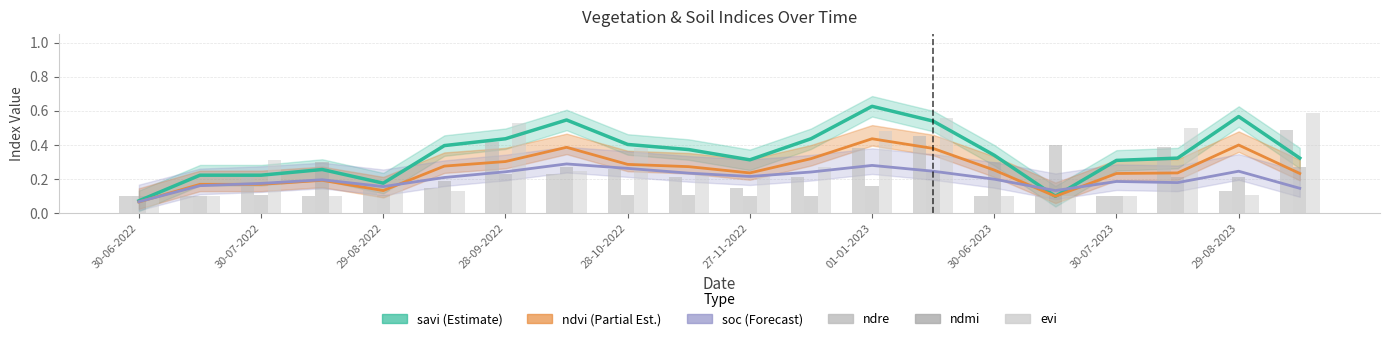

At how many categories does at least one series exceed 0?

20